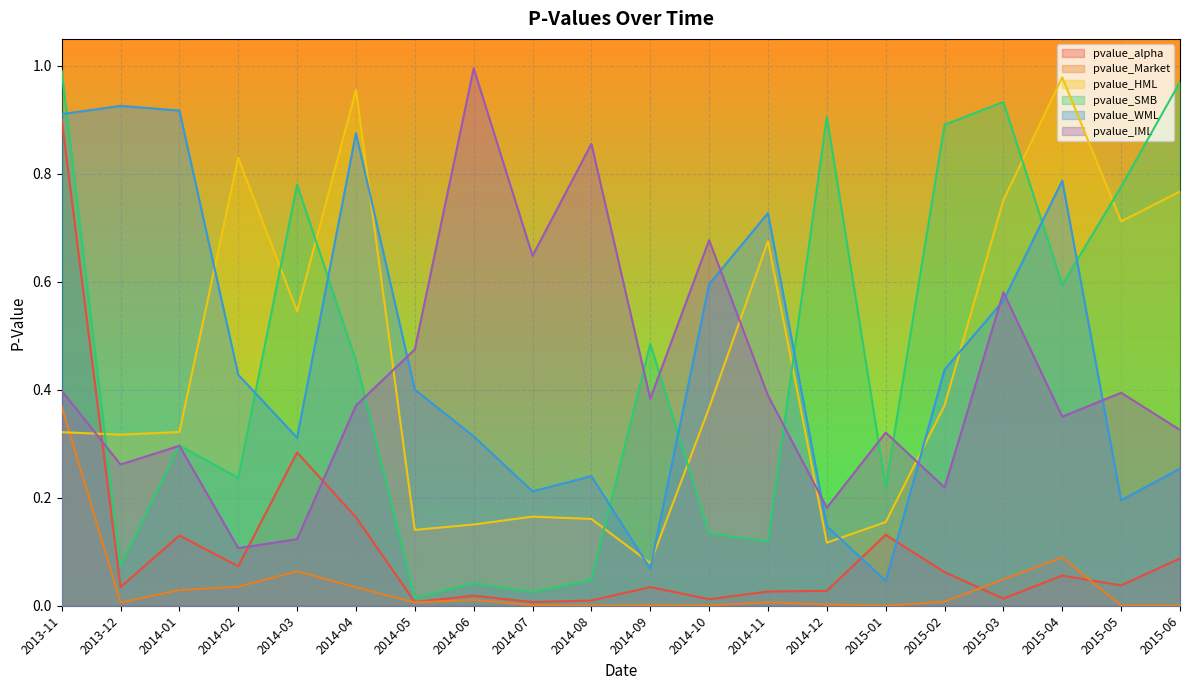

After their last crossing, which series has the higher values: pvalue_SMB or pvalue_WML?

pvalue_SMB